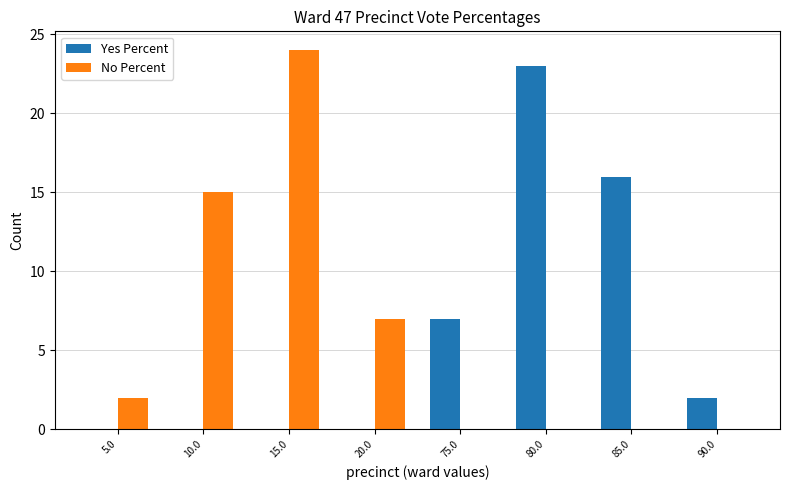

How many distinct data groups are displayed?

2